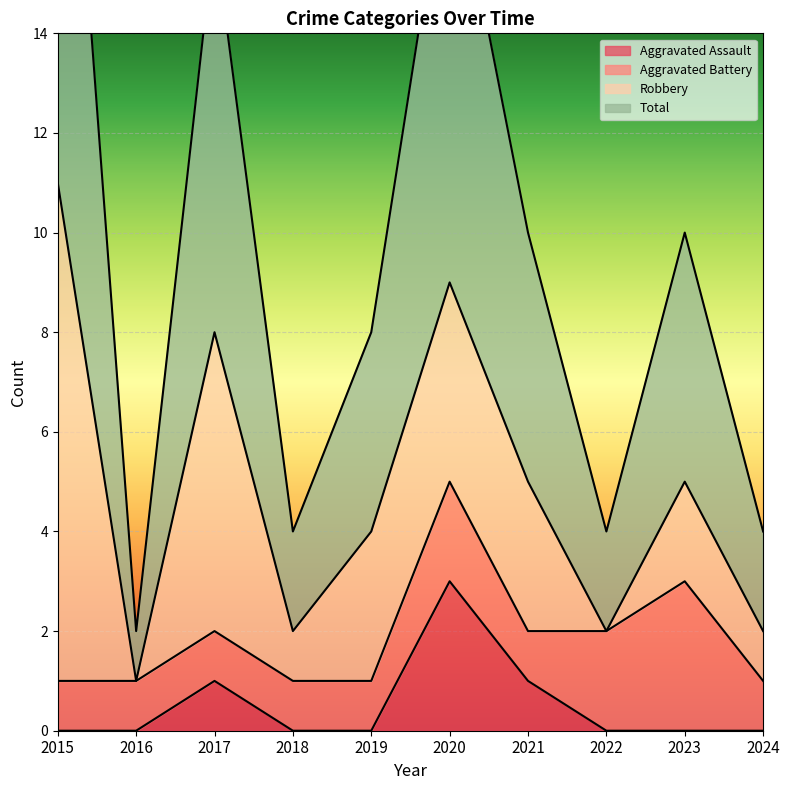

How many Aggravated Assault values are between 0 and 1?

9